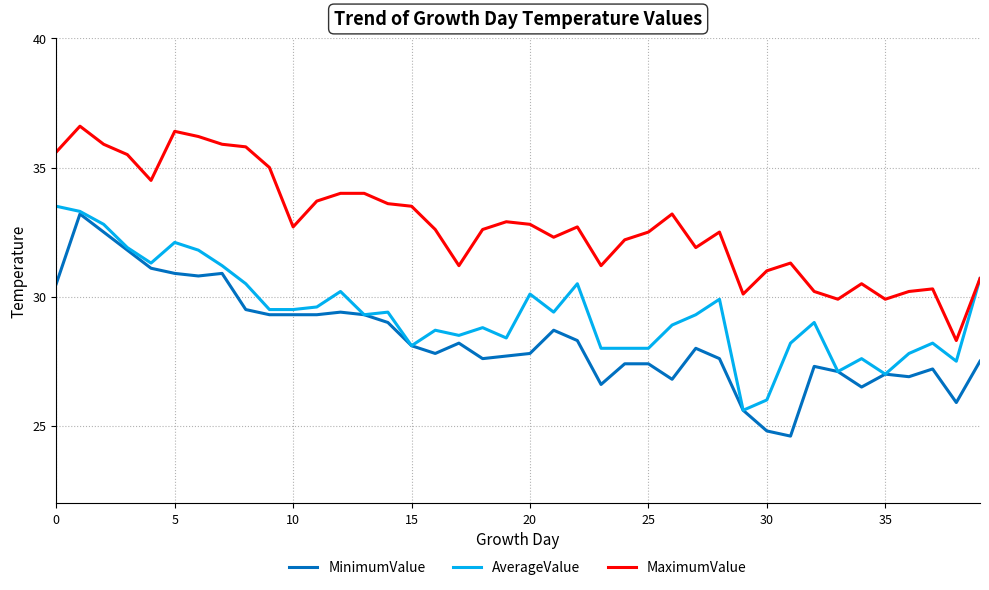

True or false: MaximumValue and MinimumValue cross at least once.

False